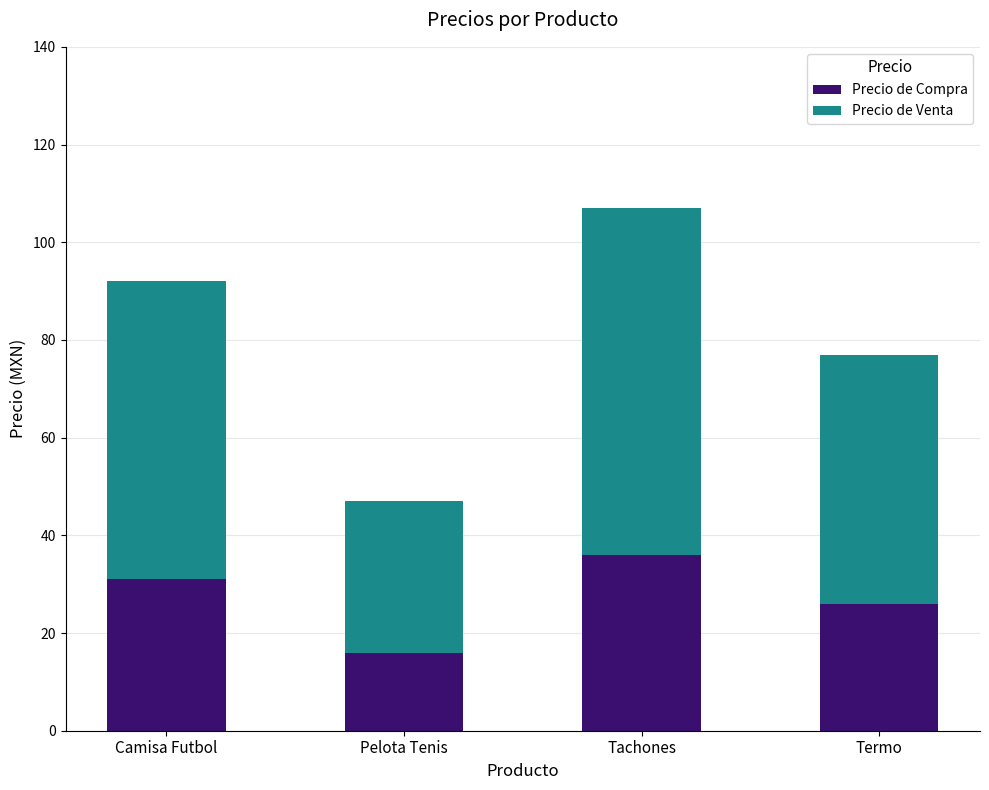

Reading left to right, transcribe the values for Precio de Compra.

Camisa Futbol=31.0	Pelota Tenis=16.0	Tachones=36.0	Termo=26.0